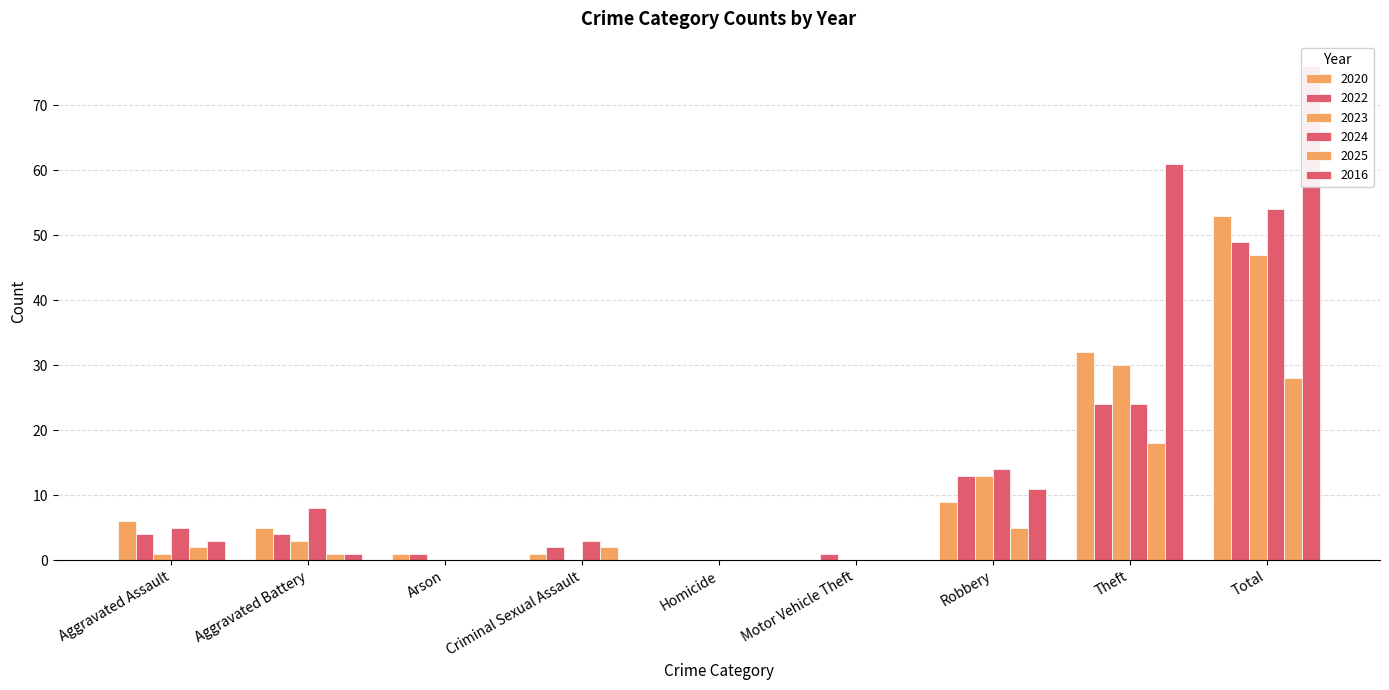

What is the difference between the maximum and minimum values in the 2023 series?

47